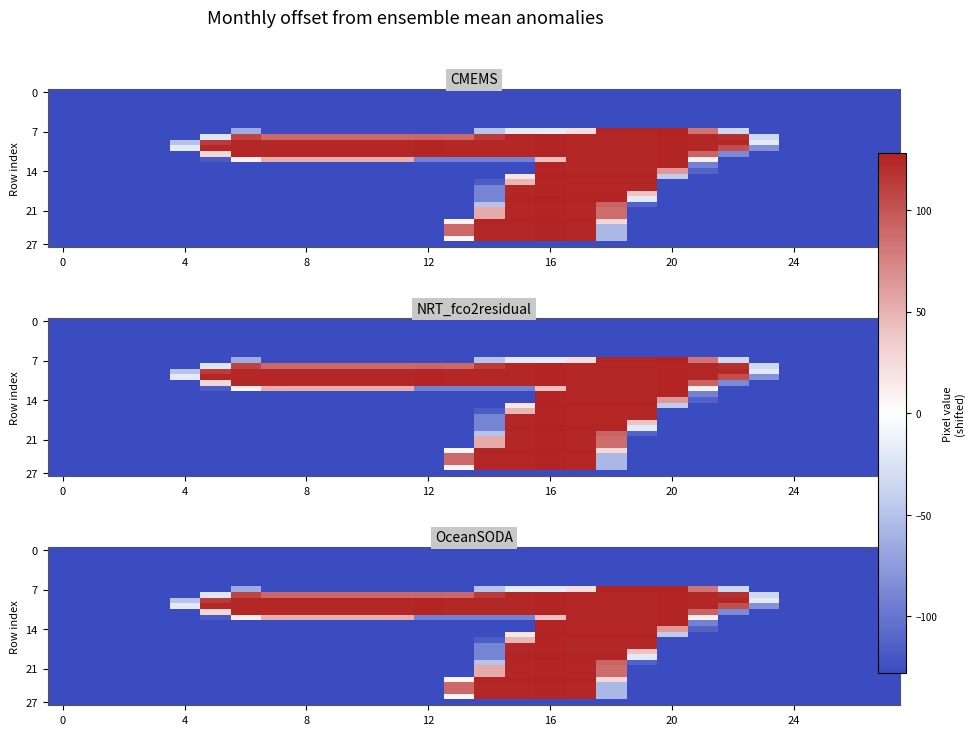

At how many categories does at least one series exceed 37?

18